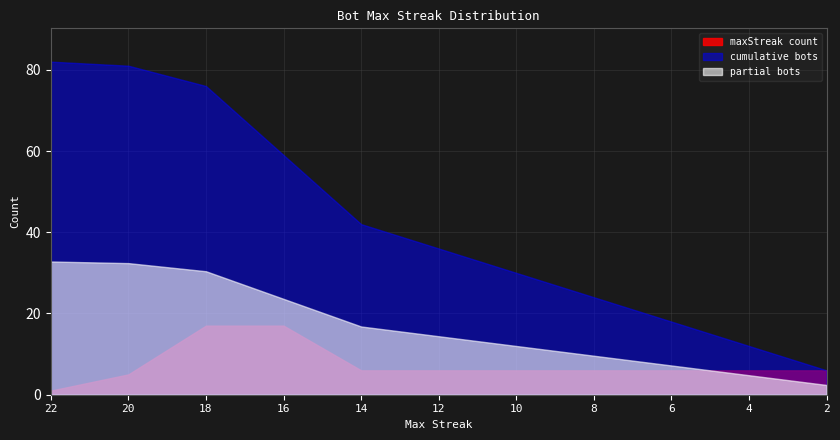

At which label does count first exceed 6?

18